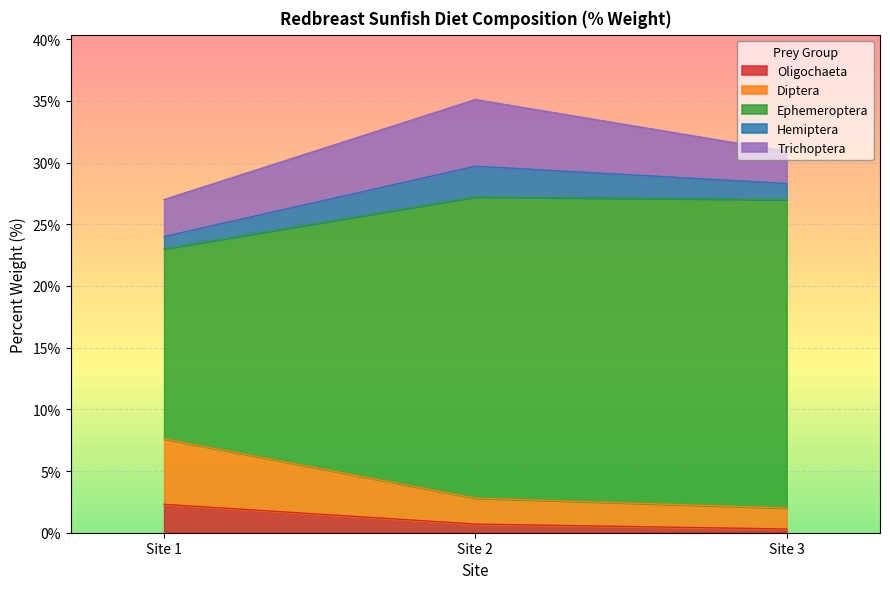

At which label does Ephemeroptera reach its peak?

Site 2